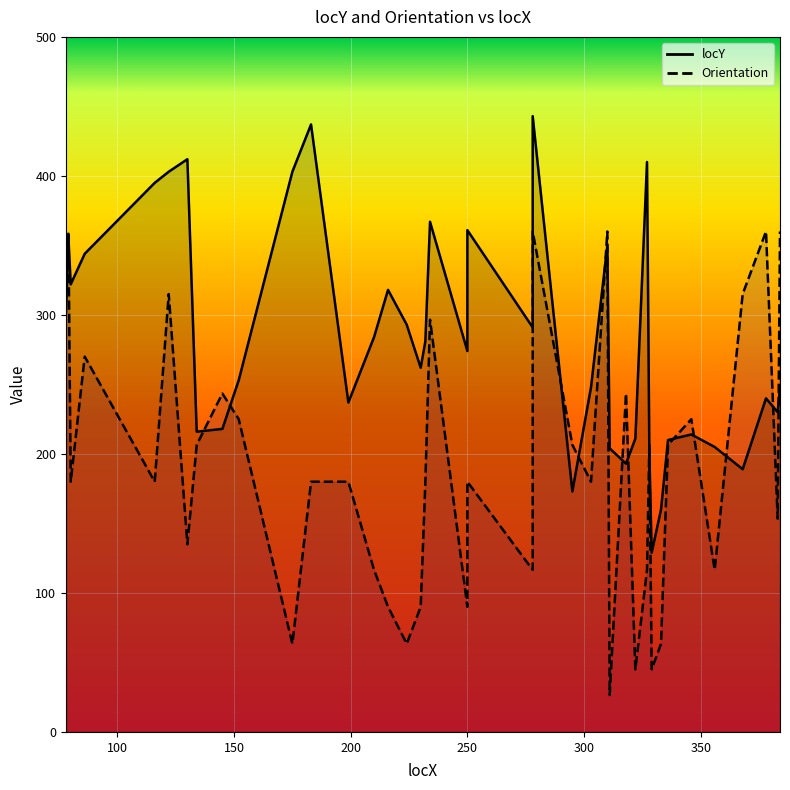

List the labels in order of value, largest first.

278, 183, 130, 327, 122, 175, 116, 234, 250, 79, 310, 86, 80, 216, 78, 224, 278, 210, 232, 250, 230, 152, 303, 384, 378, 199, 383, 145, 134, 346, 322, 336, 356, 311, 328, 318, 368, 295, 333, 329